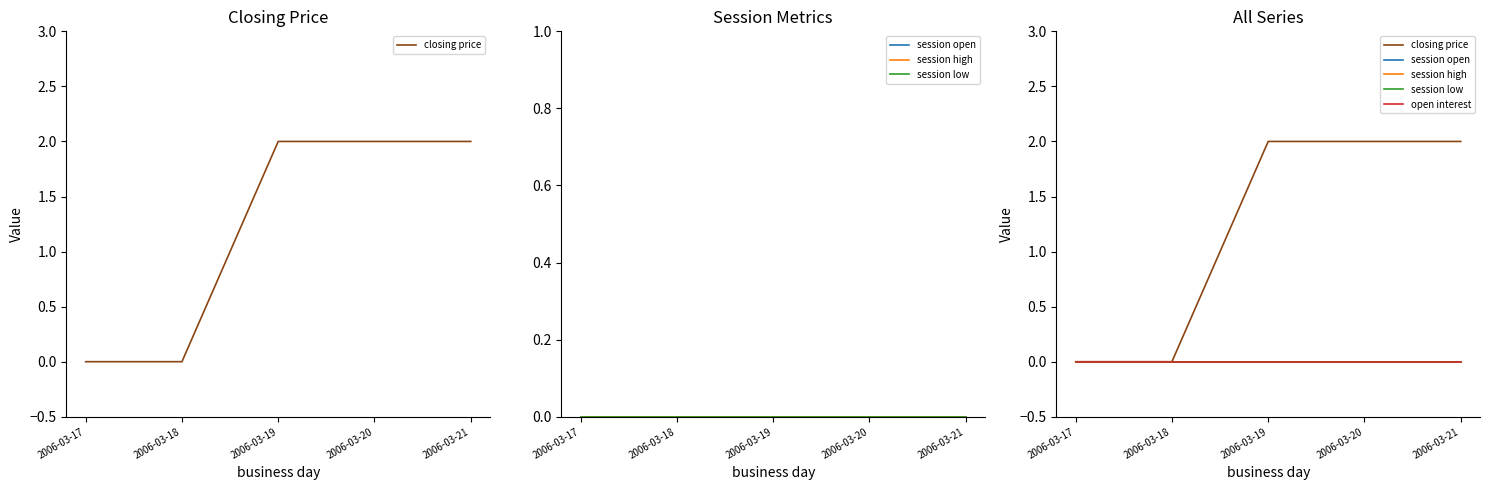

True or false: session open and session low intersect in this chart.

False